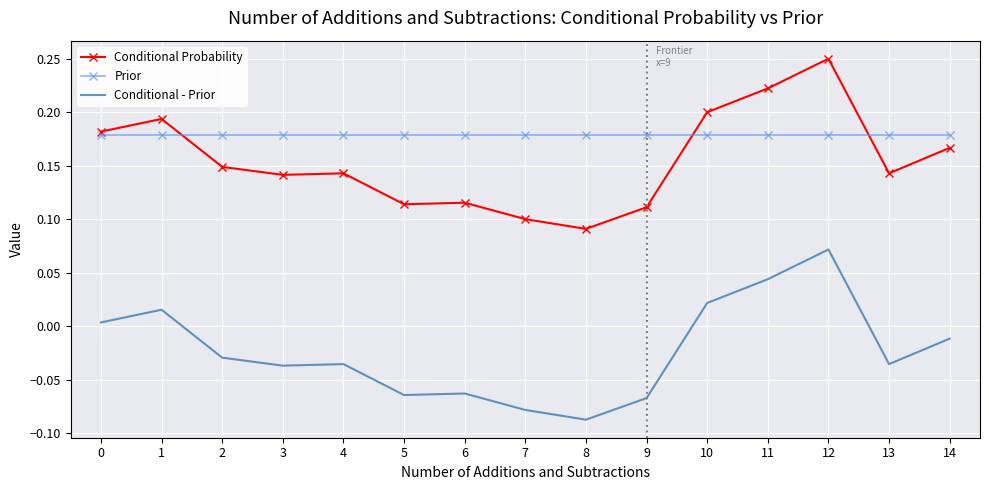

What is the spread (max minus min) of values at 7?

0.3